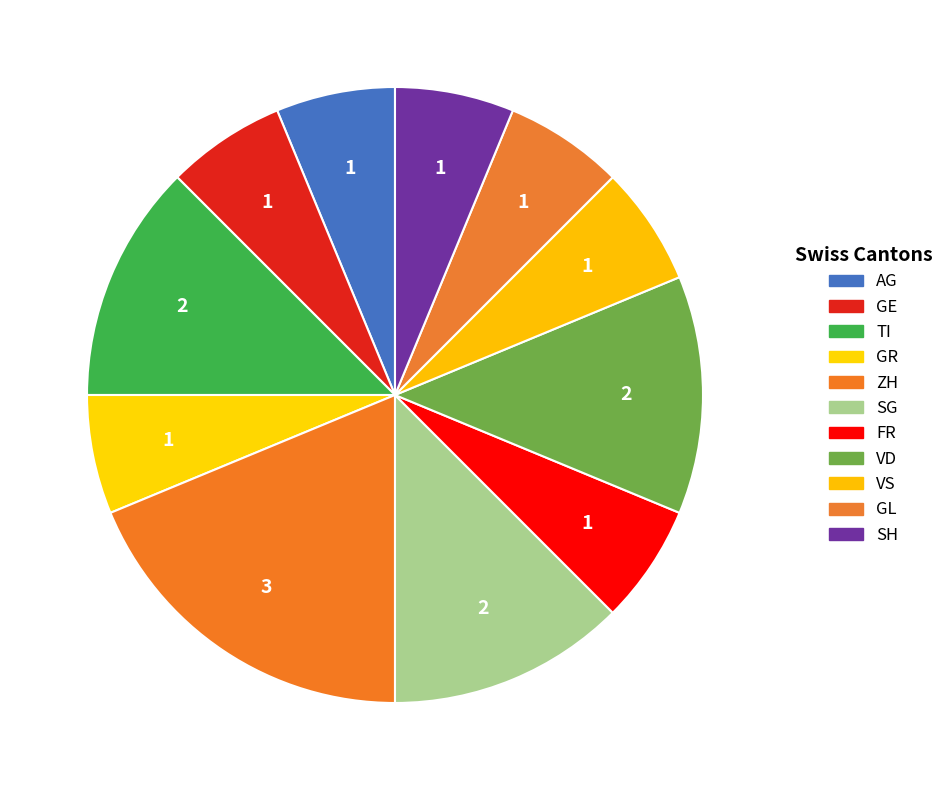

Count the number of slices in the pie.

11